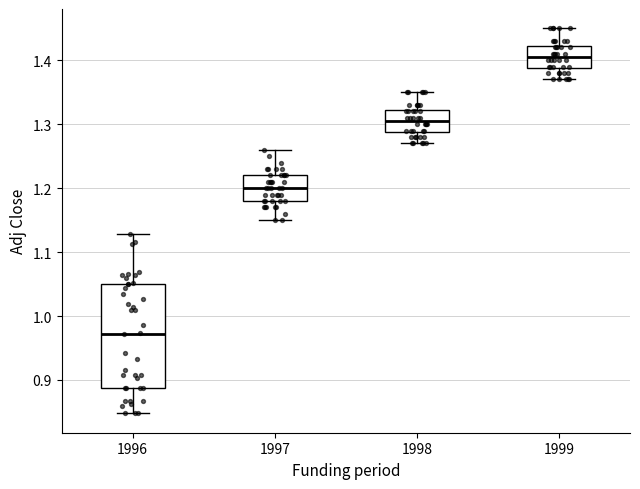

Reading left to right, read every box against the y-axis: the position of its median line, the range the box covers, and the ends of its whiskers. The values are not printed on the chart, so give them approximately, as read against the axis.

1996: median 0.97, box 0.89 to 1.05, whiskers 0.85 to 1.13
1997: median 1.20, box 1.18 to 1.22, whiskers 1.15 to 1.26
1998: median 1.31, box 1.29 to 1.32, whiskers 1.27 to 1.35
1999: median 1.41, box 1.39 to 1.42, whiskers 1.37 to 1.45